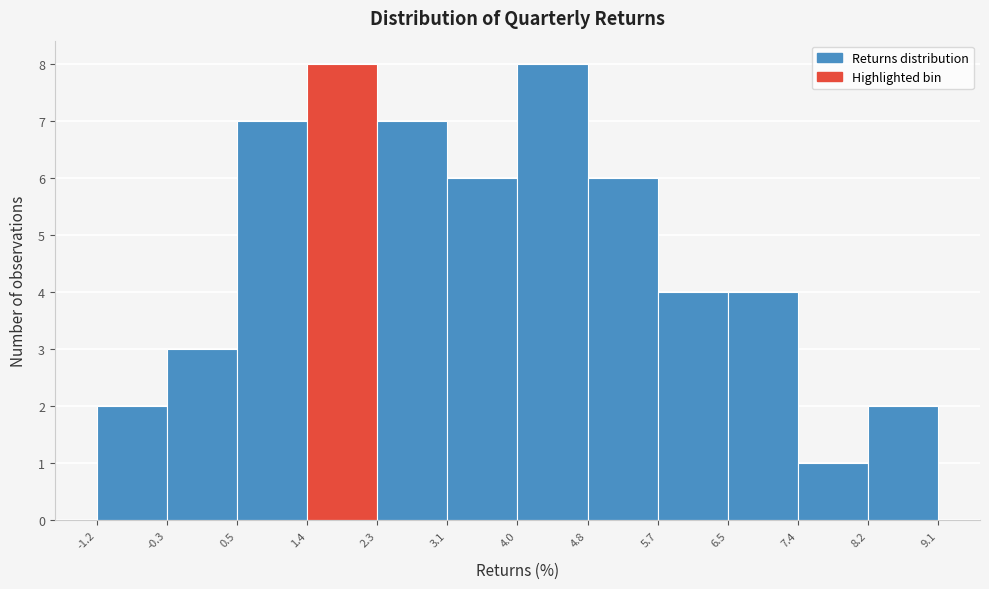

Reading left to right, list every bar in this chart as the range it spans on the x-axis followed by its height. The values are not printed on the chart, so give them approximately, as read against the axis.

-1.2 to -0.3: 2
-0.3 to 0.5: 3
0.5 to 1.4: 7
1.4 to 2.3: 8
2.3 to 3.1: 7
3.1 to 4.0: 6
4.0 to 4.8: 8
4.8 to 5.7: 6
5.7 to 6.5: 4
6.5 to 7.4: 4
7.4 to 8.2: 1
8.2 to 9.1: 2